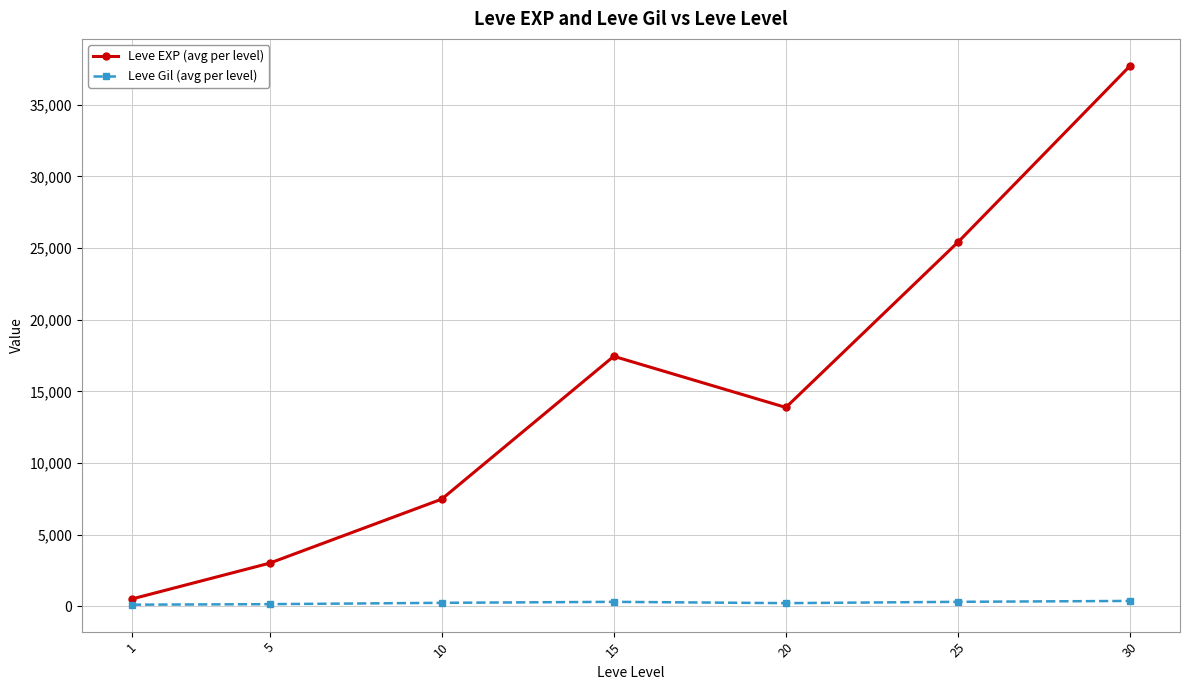

The value of Leve EXP (avg per level) at 30 is 37715.0. True or false?

True